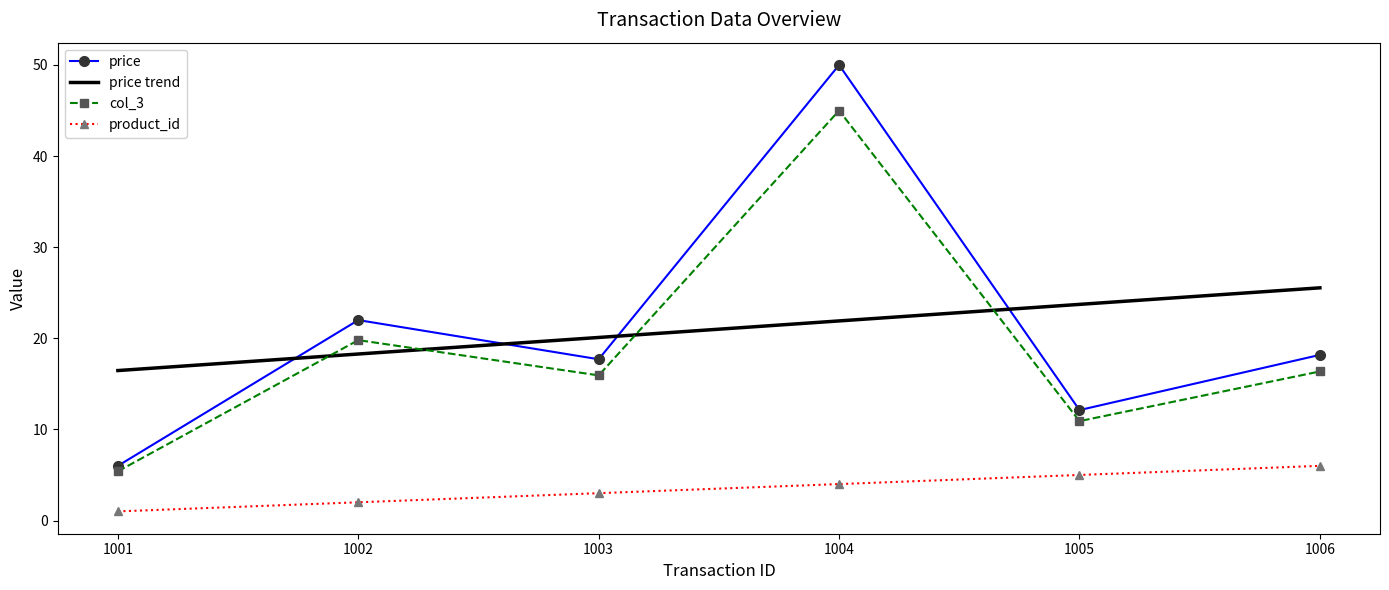

At which category does the chart reach its peak across all series?

1004